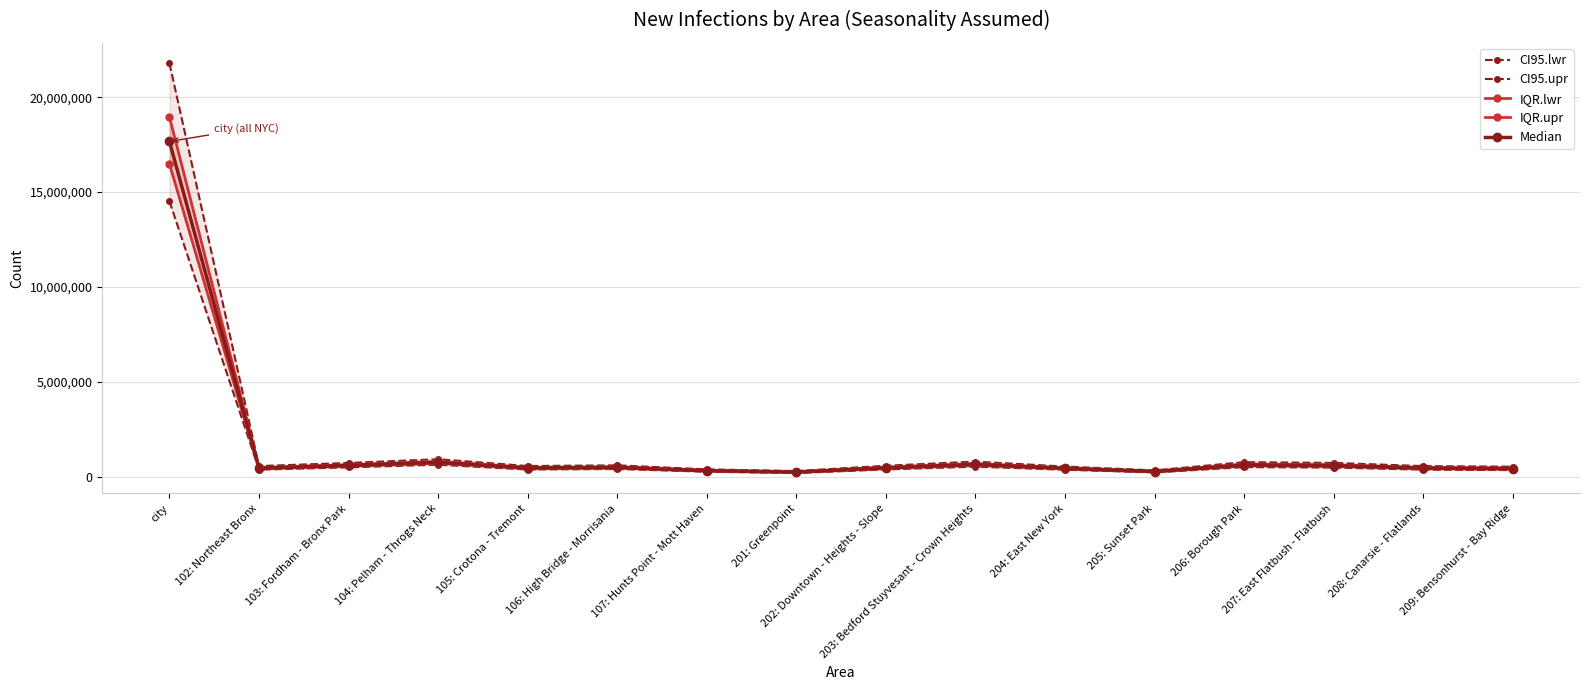

True or false: CI95.upr and CI95.lwr cross at least once.

False